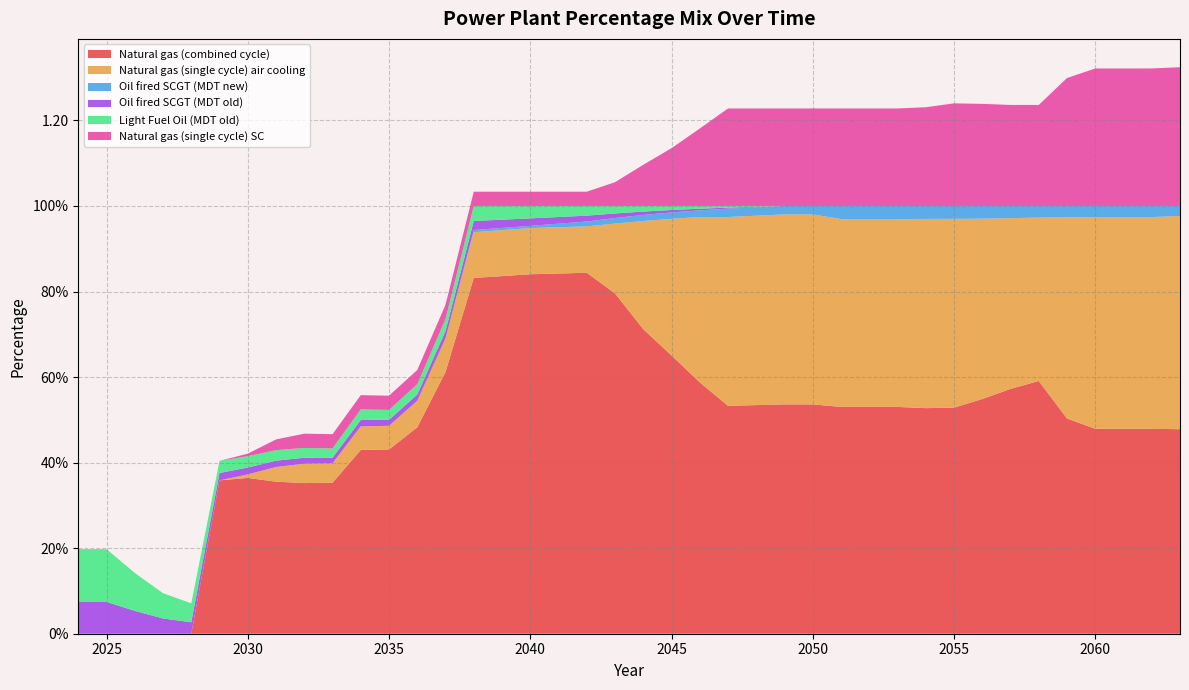

Reading left to right, what are all the values shown in this chart?

Natural gas power plant (combined cycle): 2024=0.0	2025=0.0	2026=0.0	2027=0.0	2028=0.0	2029=0.4	2030=0.4	2031=0.4	2032=0.4	2033=0.4	2034=0.4	2035=0.4	2036=0.5	2037=0.6	2038=0.8	2039=0.8	2040=0.8	2041=0.8	2042=0.8	2043=0.8	2044=0.7	2045=0.7	2046=0.6	2047=0.5	2048=0.5	2049=0.5	2050=0.5	2051=0.5	2052=0.5	2053=0.5	2054=0.5	2055=0.5	2056=0.5	2057=0.6	2058=0.6	2059=0.5	2060=0.5	2061=0.5	2062=0.5	2063=0.5
Natural gas power plant (single cycle): 2024=0.0	2025=0.0	2026=0.0	2027=0.0	2028=0.0	2029=0.0	2030=0.0	2031=0.0	2032=0.0	2033=0.0	2034=0.1	2035=0.1	2036=0.1	2037=0.1	2038=0.1	2039=0.1	2040=0.1	2041=0.1	2042=0.1	2043=0.2	2044=0.3	2045=0.3	2046=0.4	2047=0.4	2048=0.4	2049=0.4	2050=0.4	2051=0.4	2052=0.4	2053=0.4	2054=0.4	2055=0.4	2056=0.4	2057=0.4	2058=0.4	2059=0.5	2060=0.5	2061=0.5	2062=0.5	2063=0.5
Oil fired gas turbine (SCGT) MDT new: 2024=0.0	2025=0.0	2026=0.0	2027=0.0	2028=0.0	2029=0.0	2030=0.0	2031=0.0	2032=0.0	2033=0.0	2034=0.0	2035=0.0	2036=0.0	2037=0.0	2038=0.0	2039=0.0	2040=0.0	2041=0.0	2042=0.0	2043=0.0	2044=0.0	2045=0.0	2046=0.0	2047=0.0	2048=0.0	2049=0.0	2050=0.0	2051=0.0	2052=0.0	2053=0.0	2054=0.0	2055=0.0	2056=0.0	2057=0.0	2058=0.0	2059=0.0	2060=0.0	2061=0.0	2062=0.0	2063=0.0
Oil fired gas turbine (SCGT) MDT old: 2024=0.1	2025=0.1	2026=0.1	2027=0.0	2028=0.0	2029=0.0	2030=0.0	2031=0.0	2032=0.0	2033=0.0	2034=0.0	2035=0.0	2036=0.0	2037=0.0	2038=0.0	2039=0.0	2040=0.0	2041=0.0	2042=0.0	2043=0.0	2044=0.0	2045=0.0	2046=0.0	2047=0.0	2048=0.0	2049=0.0	2050=0.0	2051=0.0	2052=0.0	2053=0.0	2054=0.0	2055=0.0	2056=0.0	2057=0.0	2058=0.0	2059=0.0	2060=0.0	2061=0.0	2062=0.0	2063=0.0
Light Fuel Oil power plant MDT old: 2024=0.1	2025=0.1	2026=0.1	2027=0.1	2028=0.0	2029=0.0	2030=0.0	2031=0.0	2032=0.0	2033=0.0	2034=0.0	2035=0.0	2036=0.0	2037=0.0	2038=0.0	2039=0.0	2040=0.0	2041=0.0	2042=0.0	2043=0.0	2044=0.0	2045=0.0	2046=0.0	2047=0.0	2048=0.0	2049=0.0	2050=0.0	2051=0.0	2052=0.0	2053=0.0	2054=0.0	2055=0.0	2056=0.0	2057=0.0	2058=0.0	2059=0.0	2060=0.0	2061=0.0	2062=0.0	2063=0.0
Natural gas power plant (single cycle) SC: 2024=0.0	2025=0.0	2026=0.0	2027=0.0	2028=0.0	2029=0.0	2030=0.0	2031=0.0	2032=0.0	2033=0.0	2034=0.0	2035=0.0	2036=0.0	2037=0.0	2038=0.0	2039=0.0	2040=0.0	2041=0.0	2042=0.0	2043=0.1	2044=0.1	2045=0.1	2046=0.2	2047=0.2	2048=0.2	2049=0.2	2050=0.2	2051=0.2	2052=0.2	2053=0.2	2054=0.2	2055=0.2	2056=0.2	2057=0.2	2058=0.2	2059=0.3	2060=0.3	2061=0.3	2062=0.3	2063=0.3